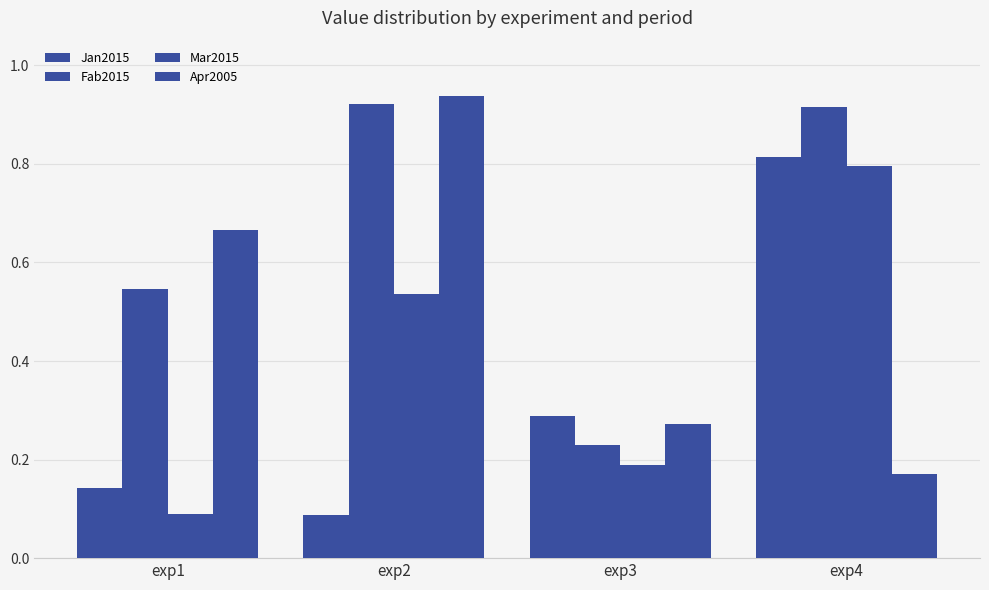

List the series in order of their overall mean, highest first.

Fab2015, Apr2005, Mar2015, Jan2015